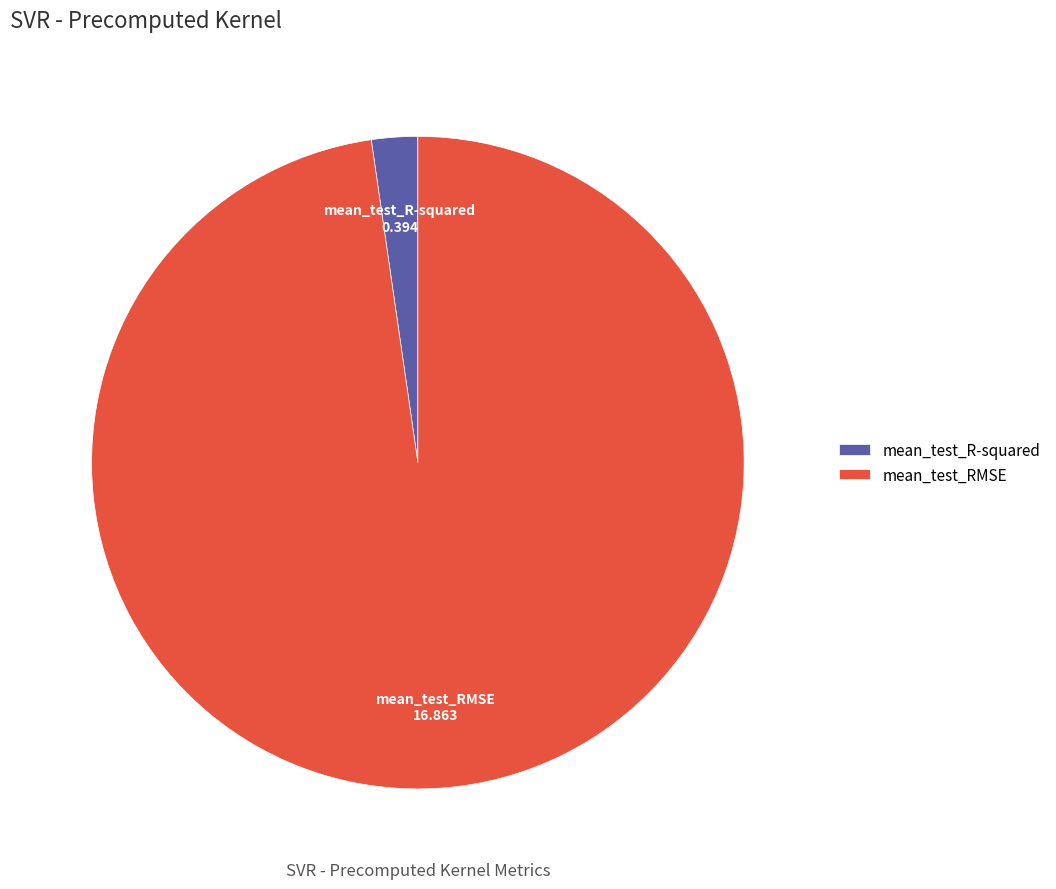

How many slices are in this pie chart?

2